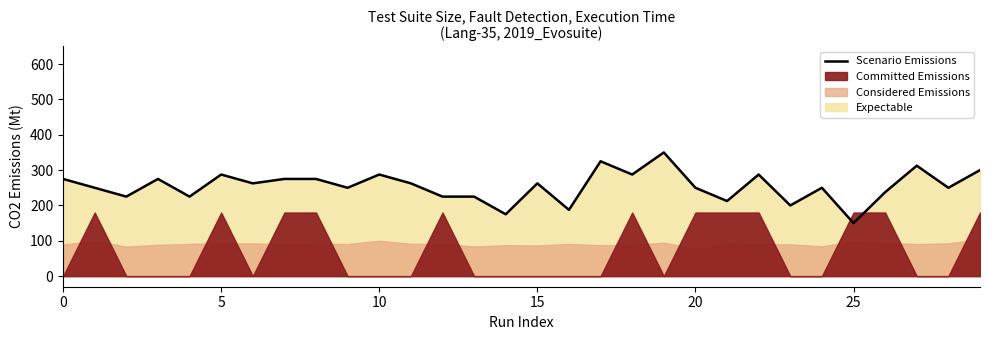

Between 19 and 18, which is larger?

19